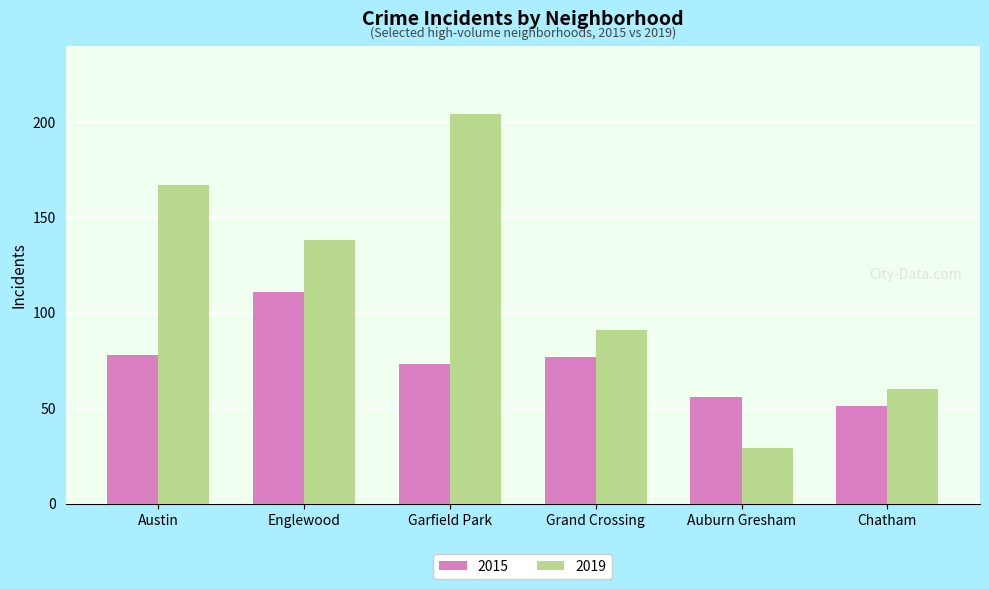

List the series in order of their peak value, lowest first.

2015, 2019